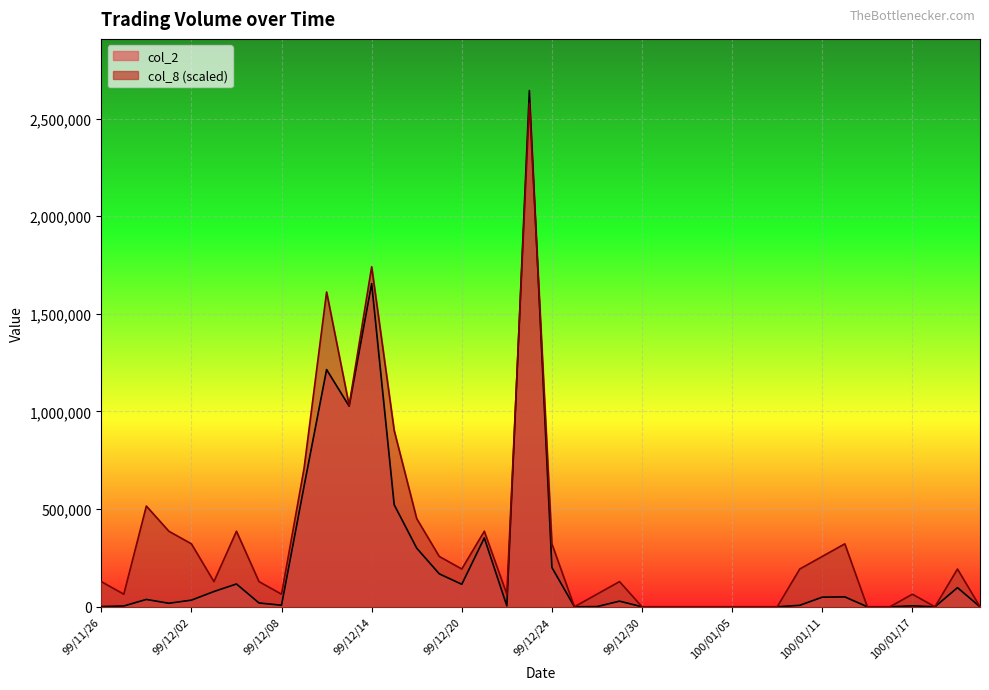

What is the maximum value for col_8 (scaled)?

2578809.8